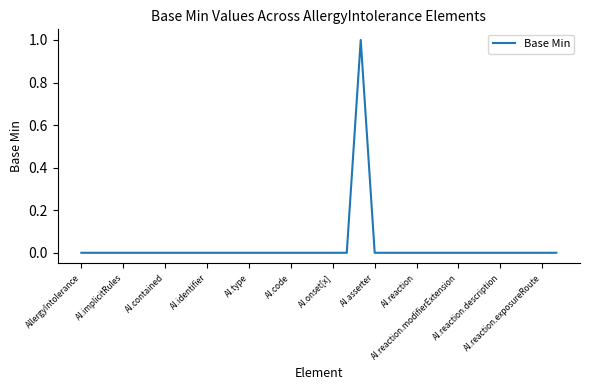

Does the chart have visible grid lines?

No